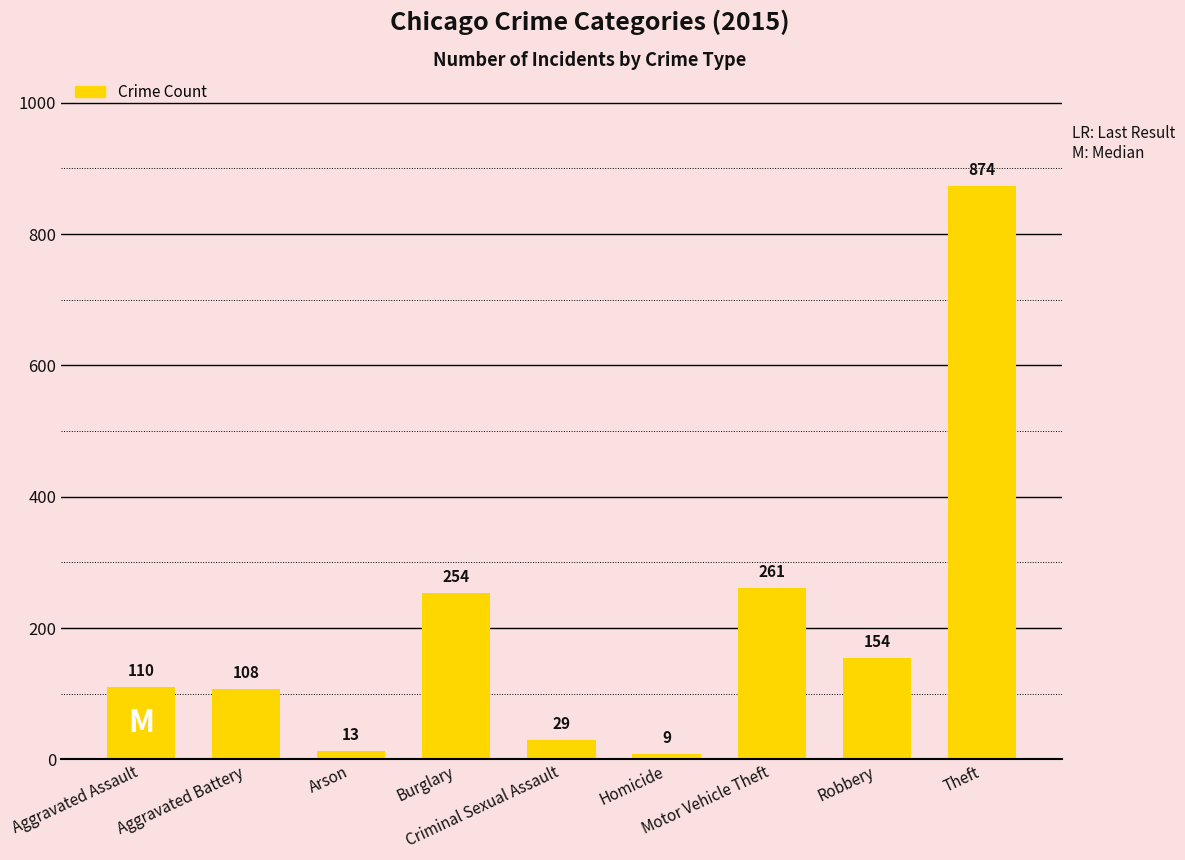

What is the difference between the values at Motor Vehicle Theft and Criminal Sexual Assault?

232